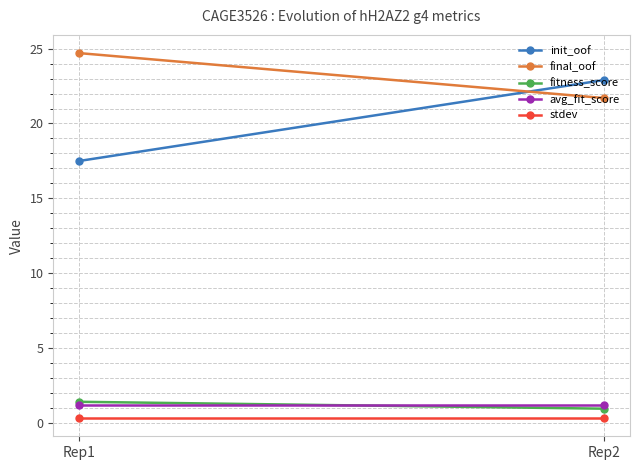

Is this an area chart (filled region under the line)?

No